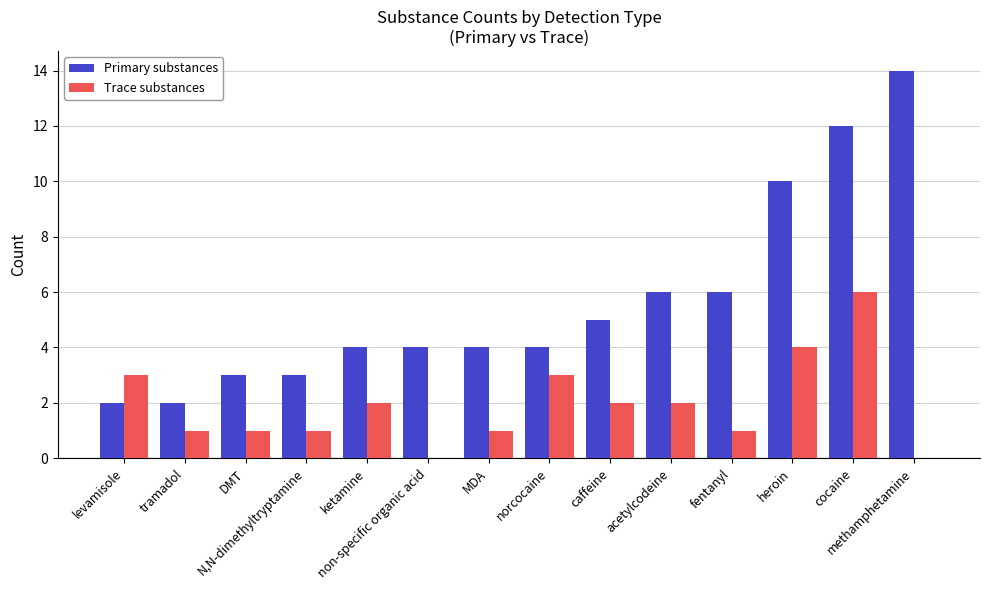

What is the sum of all Trace substances values?

27